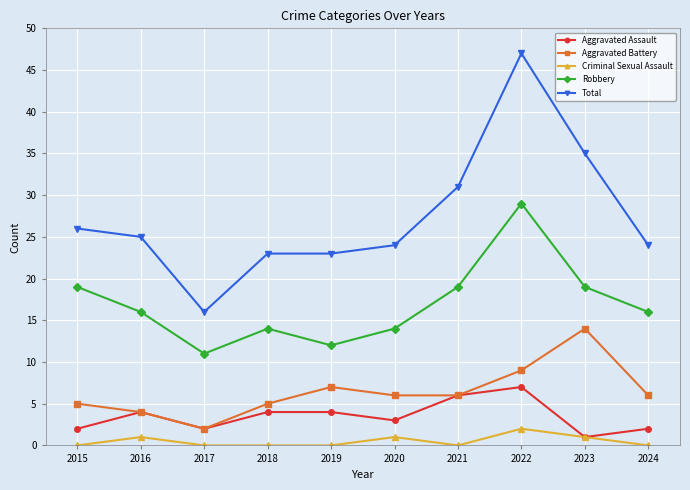

What is the sum of all Criminal Sexual Assault values?

5